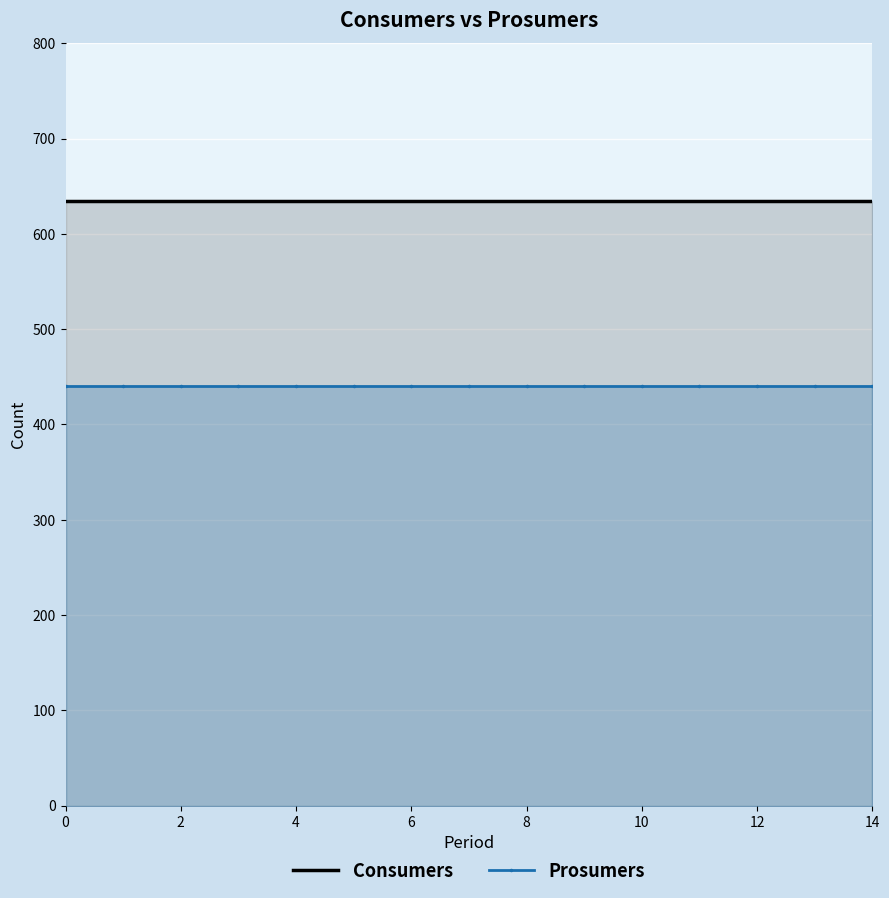

True or false: Prosumers and Consumers intersect in this chart.

False